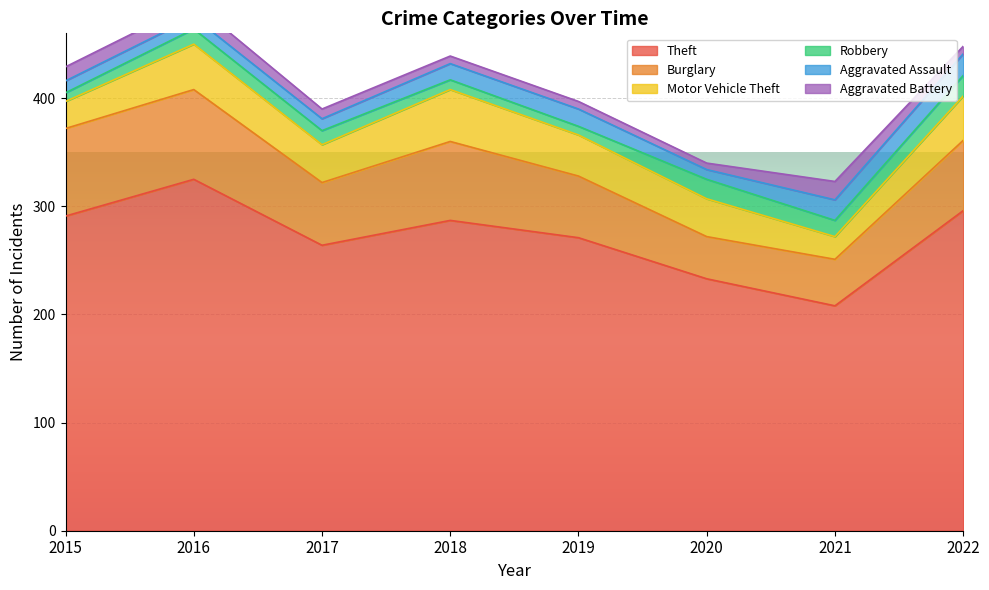

Rank the series at 2015 from highest to lowest value.

Theft, Burglary, Motor Vehicle Theft, Aggravated Battery, Aggravated Assault, Robbery